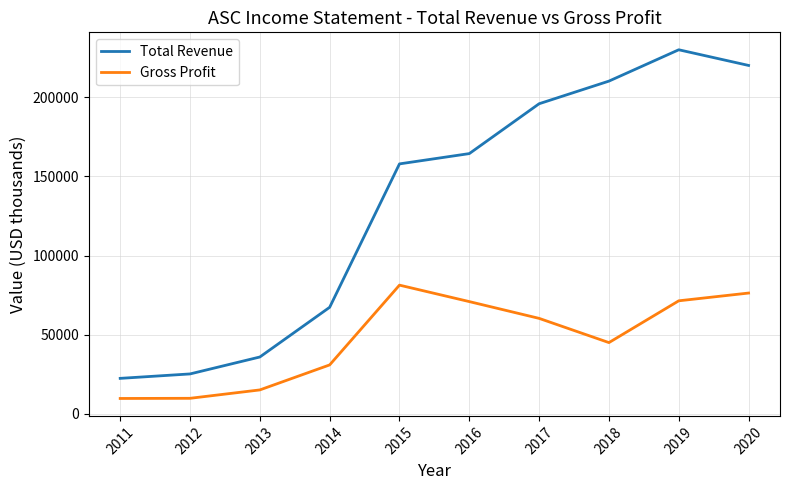

What is the minimum value shown in the chart?

9700